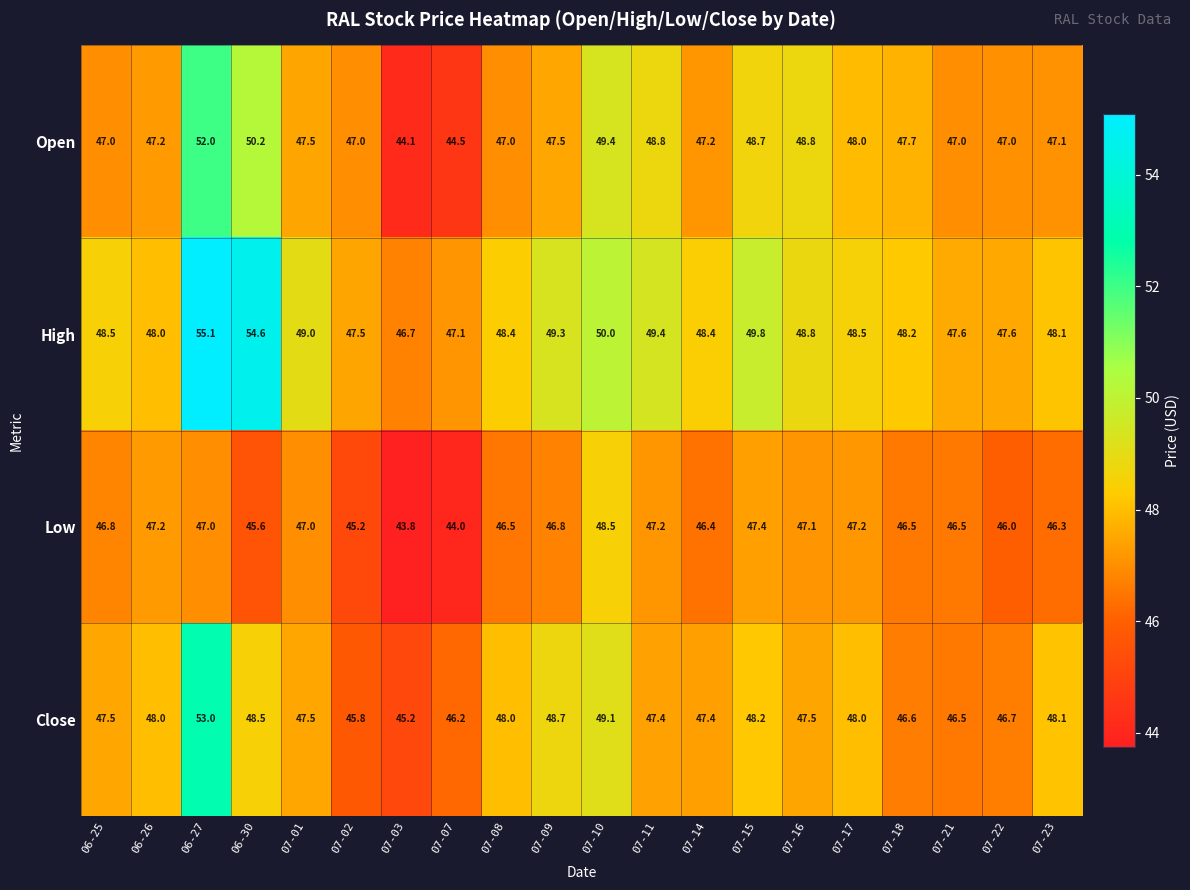

Count the number of categories in the chart.

20